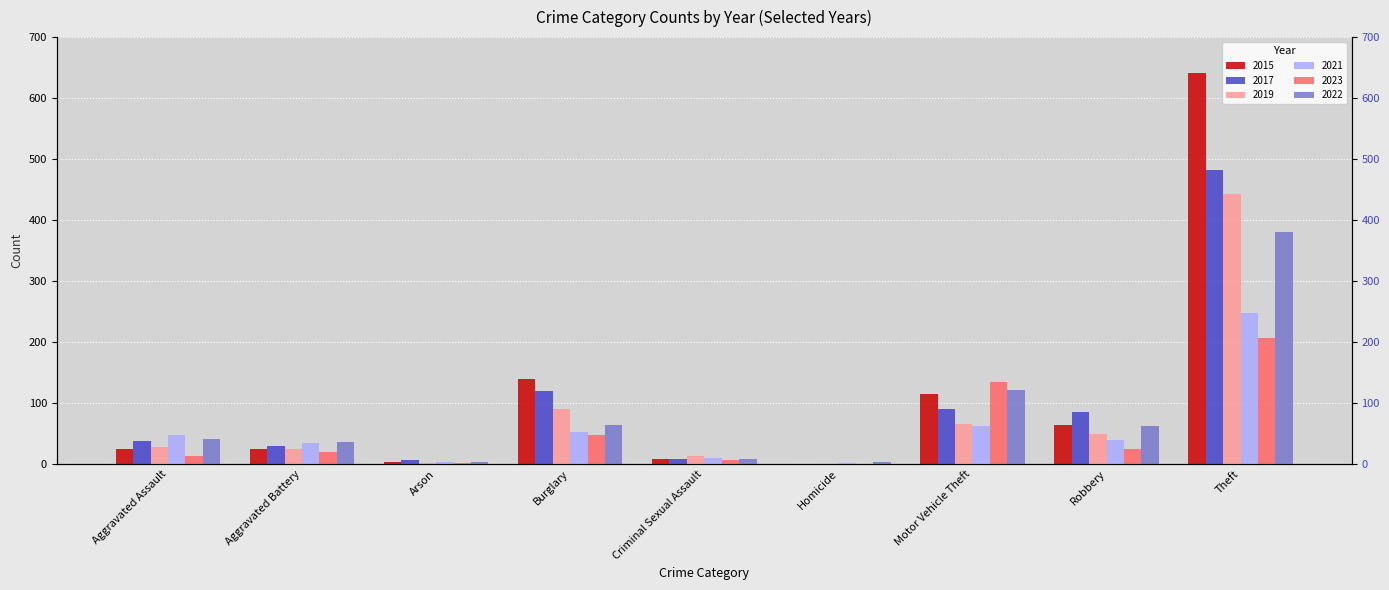

What is the difference between the maximum and second lowest values in the 2015 series?

637